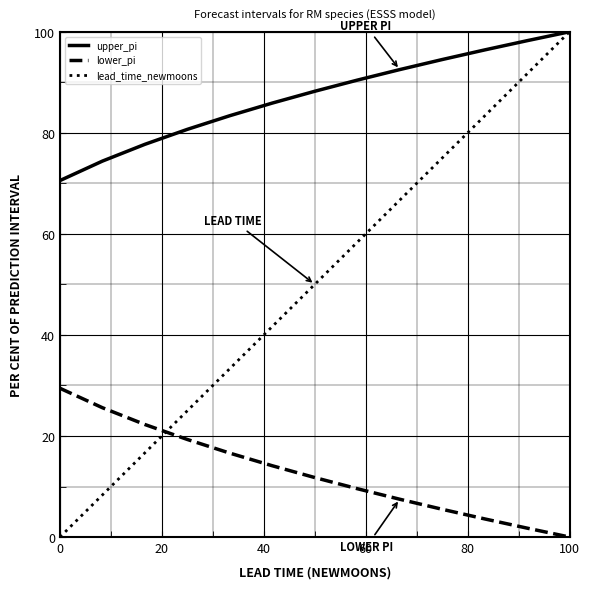

List the series in order of their overall mean, highest first.

upper_pi, lead_time_newmoons, lower_pi